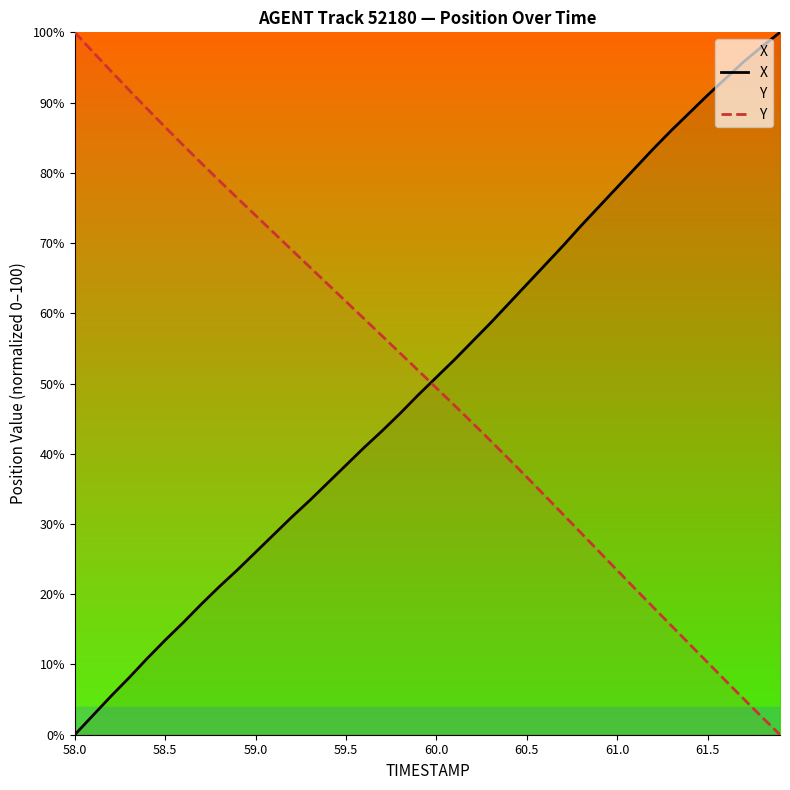

Reading left to right, list all the values displayed in this chart.

X: 0.0	2.7	5.5	8.1	10.8	13.5	16.0	18.6	21.1	23.5	26.0	28.5	31.0	33.4	35.9	38.4	40.9	43.3	45.8	48.4	50.9	53.4	56.0	58.6	61.4	64.1	66.9	69.6	72.5	75.2	77.9	80.7	83.4	86.1	88.6	91.1	93.4	95.8	98.0	100.0
Y: 100.0	97.2	94.5	91.8	89.1	86.5	83.9	81.4	78.9	76.4	73.9	71.5	69.0	66.6	64.1	61.7	59.2	56.8	54.3	51.8	49.4	46.9	44.4	41.8	39.3	36.7	34.0	31.4	28.7	26.1	23.4	20.8	18.1	15.5	12.9	10.3	7.7	5.1	2.5	0.0